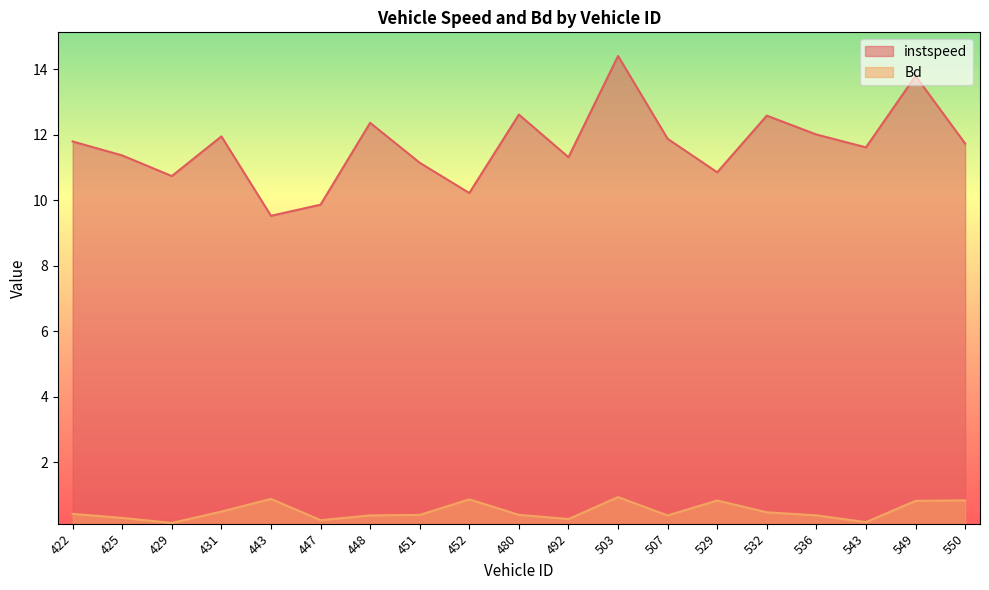

Rank the series at 425 from highest to lowest value.

instspeed, Bd